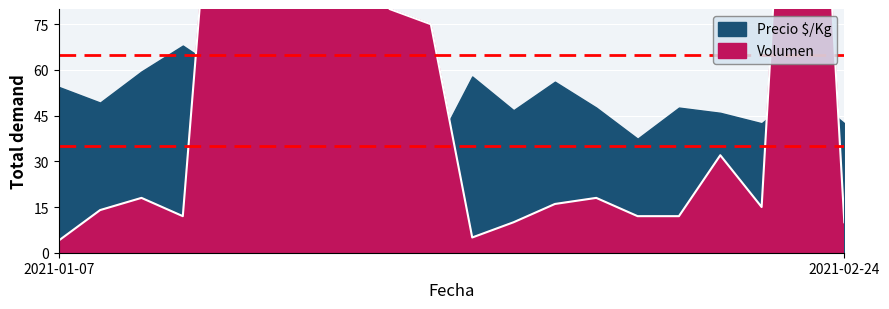

What is the difference between the maximum and second lowest values?

295